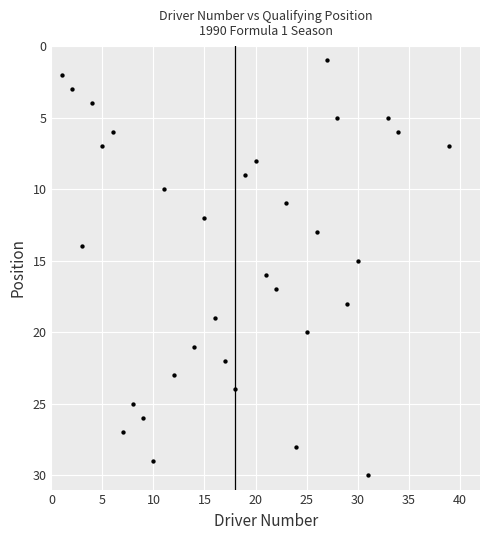

What is the range of X values (max minus min)?

38